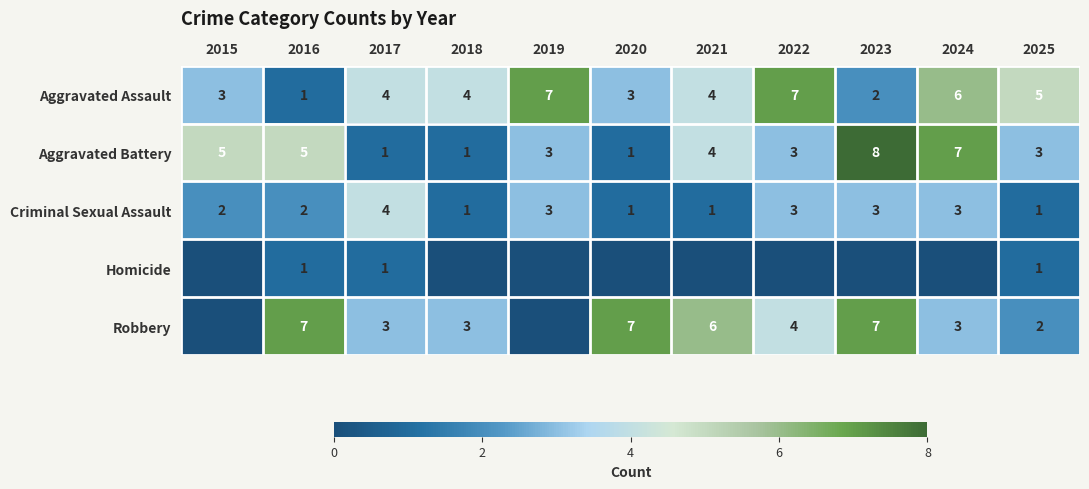

At which category does the chart reach its minimum across all series?

2015